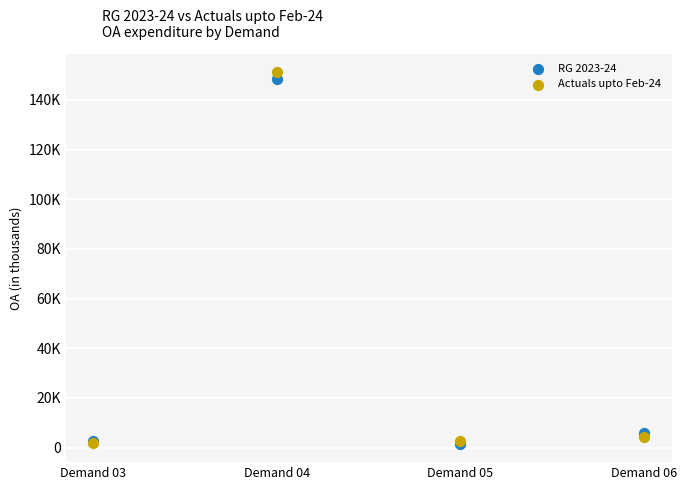

What are all the series names shown in the legend?

RG 2023-24, Actuals upto Feb-24